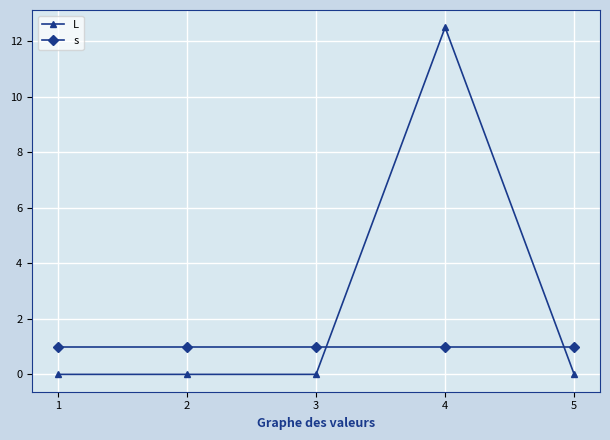

True or false: s and L intersect in this chart.

True